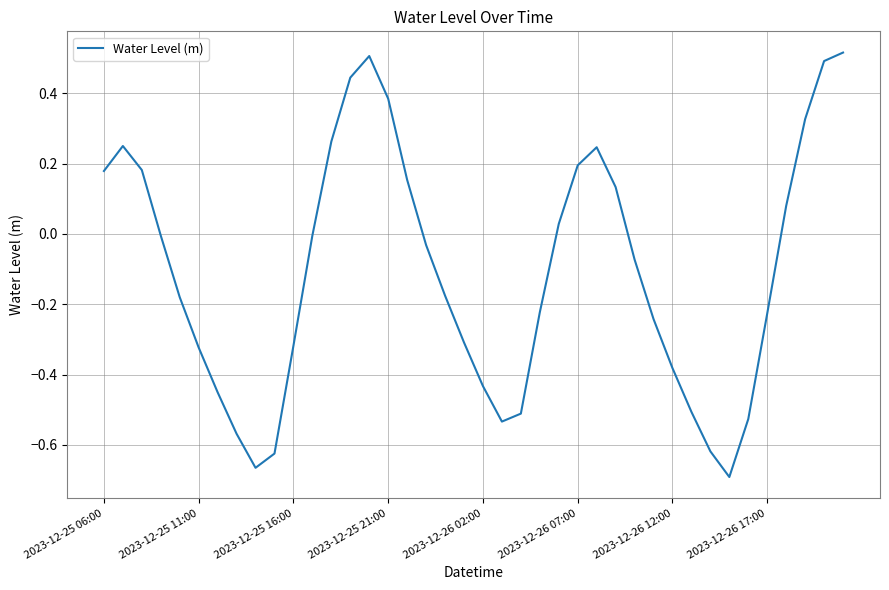

What is the difference between the maximum and minimum values?

1.2